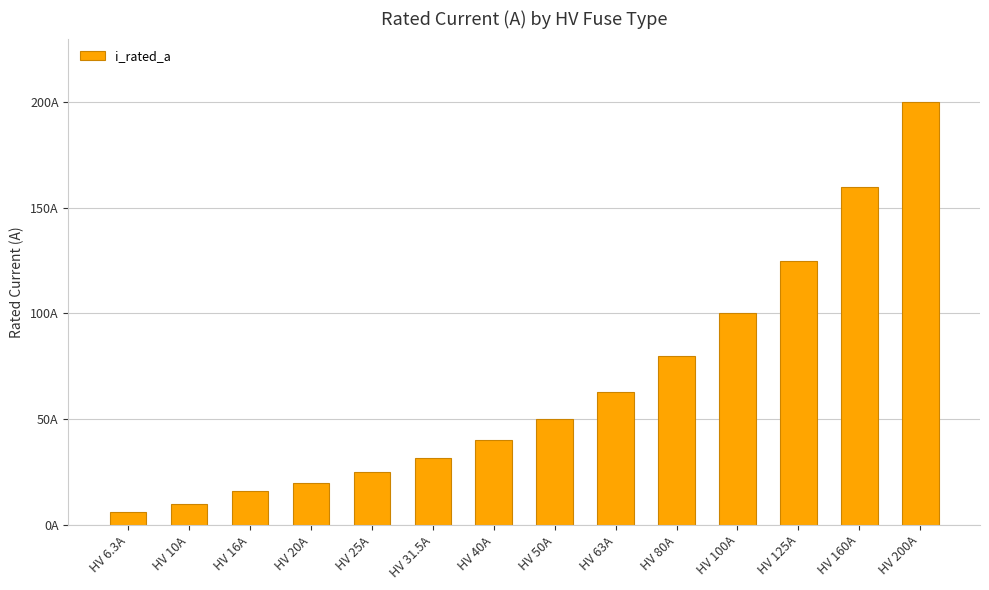

List the labels in order of value, largest first.

HV 200A, HV 160A, HV 125A, HV 100A, HV 80A, HV 63A, HV 50A, HV 40A, HV 31.5A, HV 25A, HV 20A, HV 16A, HV 10A, HV 6.3A